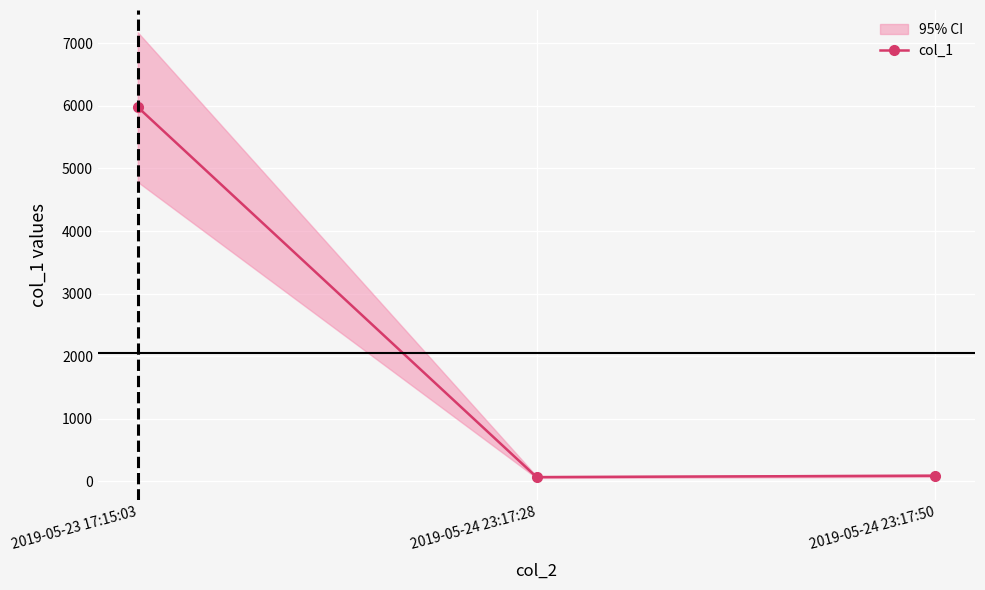

Reading right to left, what are all the values shown in this chart?

2019-05-24 23:17:50=90.9	2019-05-24 23:17:28=68.5	2019-05-23 17:15:03=5979.1